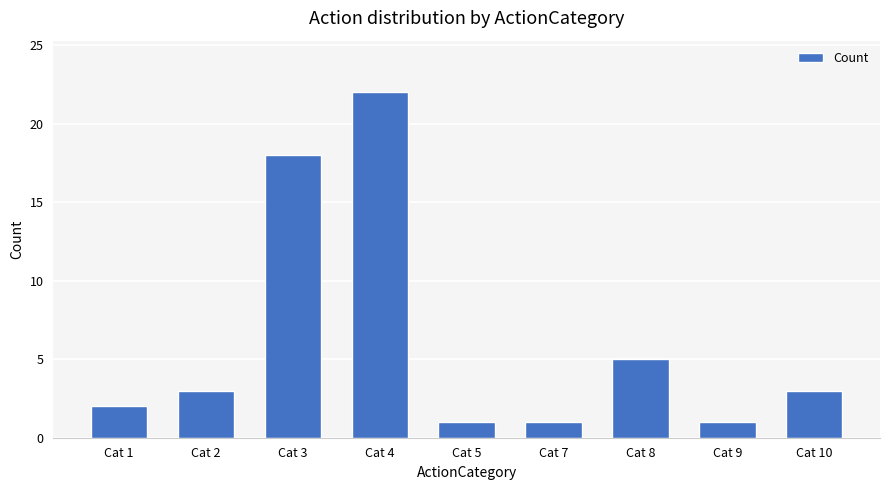

At which label is the value closest to 11?

Cat 8